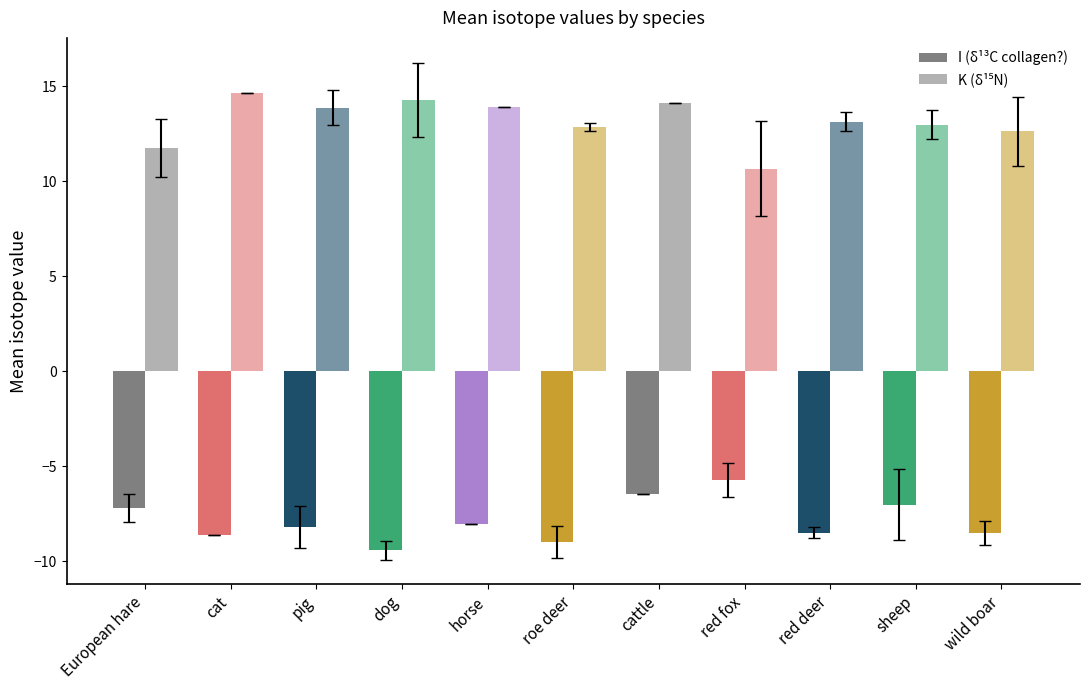

What is the label of the 11th bar from the right?

European hare